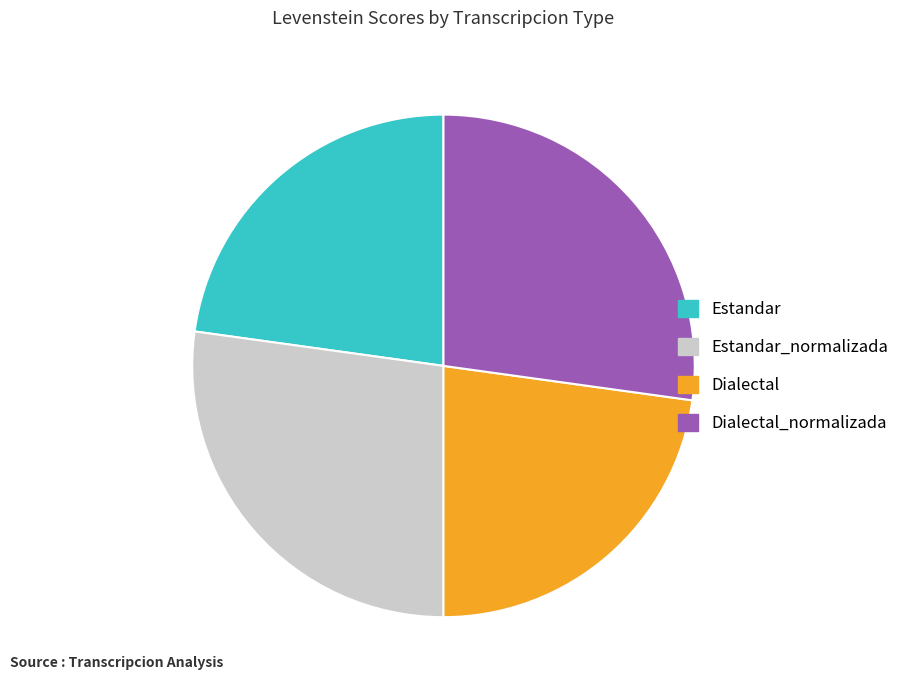

What is the ratio of the value at Estandar_normalizada to the value at Dialectal_normalizada?

1.0